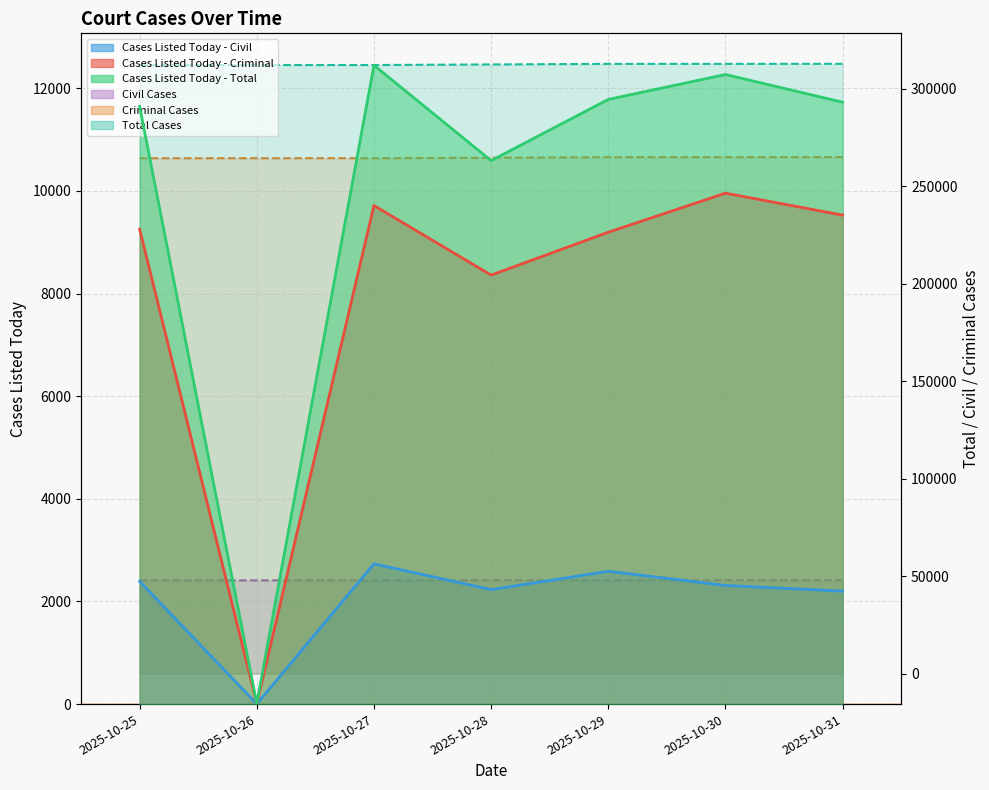

At which category does Cases Listed Today - Criminal reach its first local valley?

2025-10-26